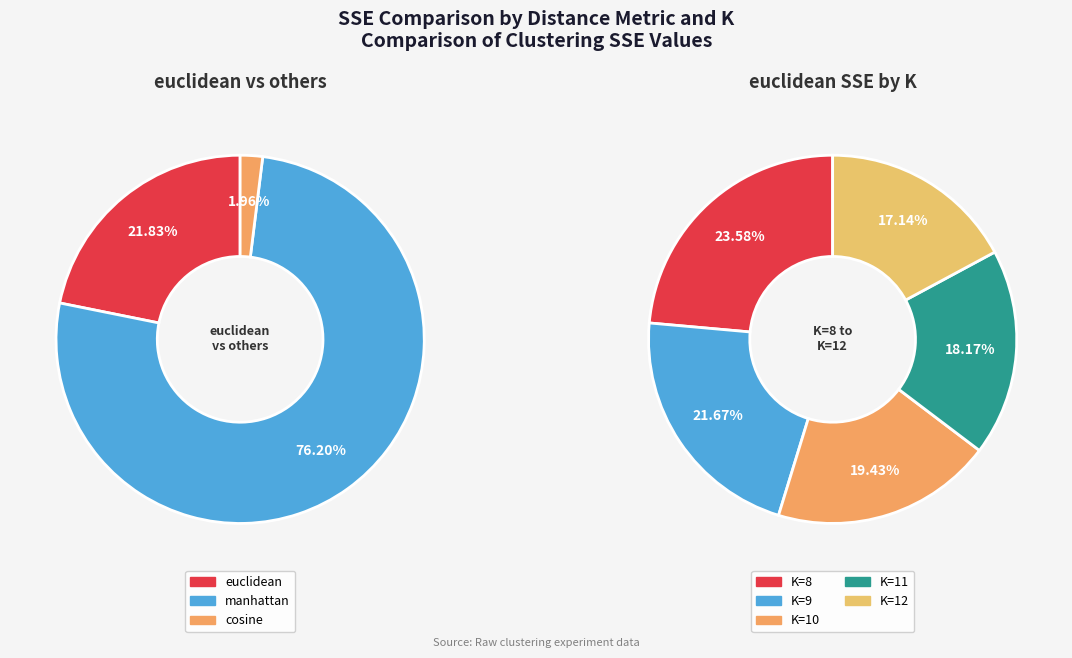

Count the number of slices in the pie.

5